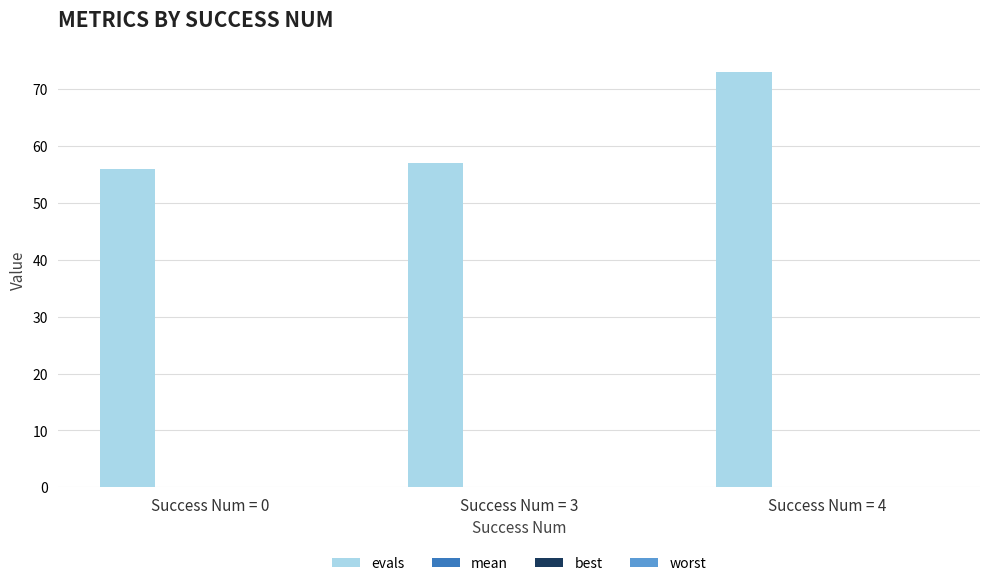

What is the sum of all evals values?

186.0